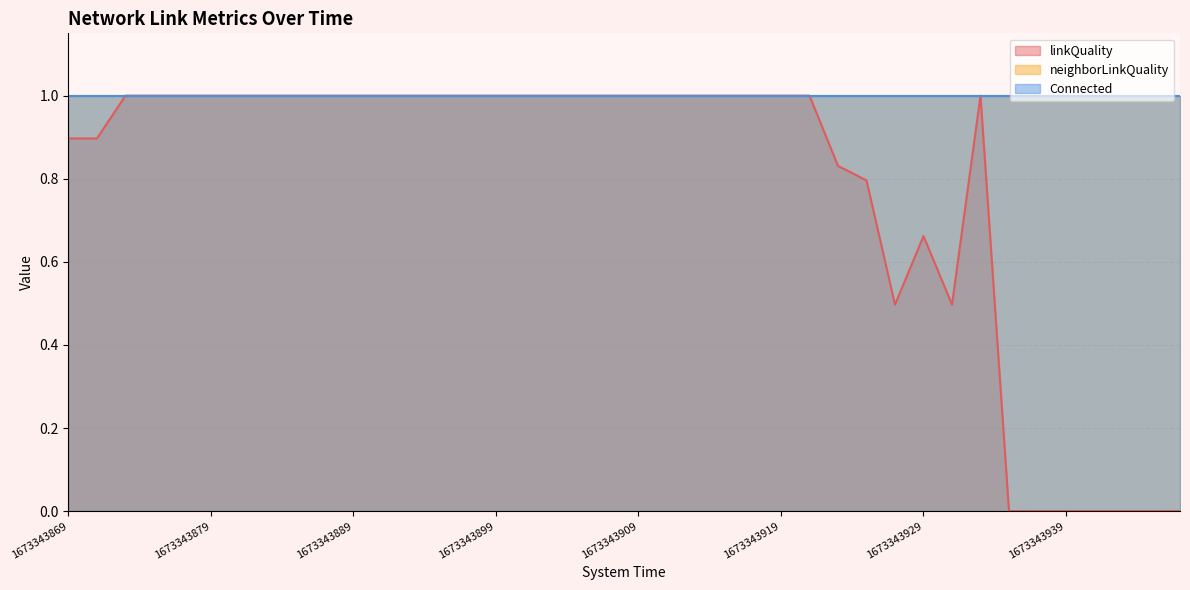

At 1673343909, list the series in order from smallest to largest.

linkQuality, neighborLinkQuality, Connected